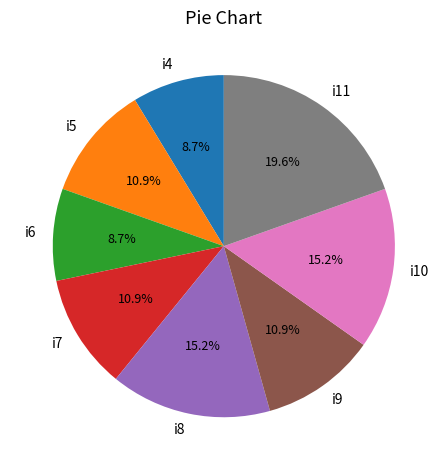

Which category has the biggest portion of the pie?

i11